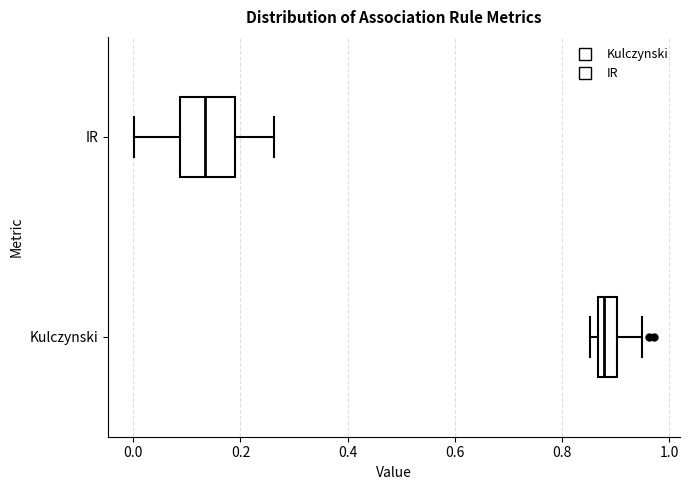

Reading bottom to top, read every box against the x-axis: the position of its median line, the range the box covers, and the ends of its whiskers. The values are not printed on the chart, so give them approximately, as read against the axis.

Kulczynski: median 0.88, box 0.86 to 0.90, whiskers 0.86 (just left of the box's left edge) to 0.94
IR: median 0.14, box 0.08 to 0.18, whiskers 0.00 to 0.26